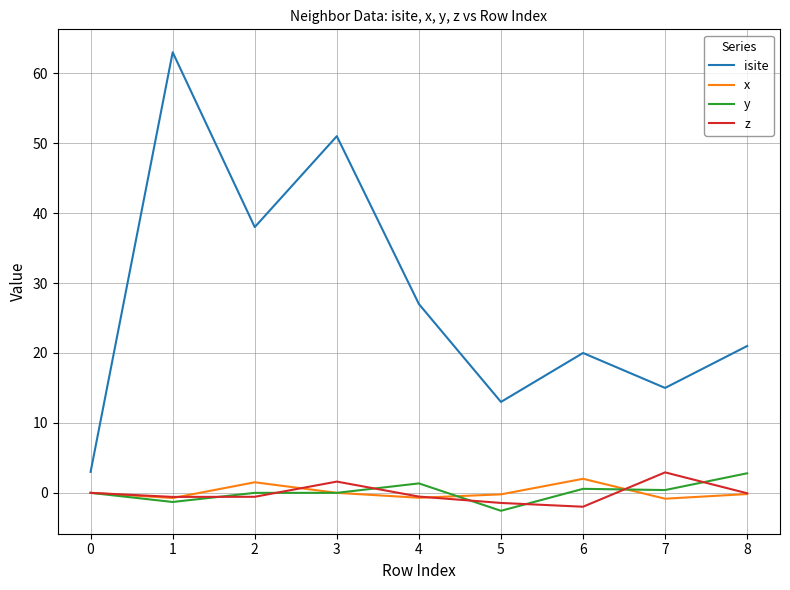

Is it true that isite equals 20.0 at 6?

True